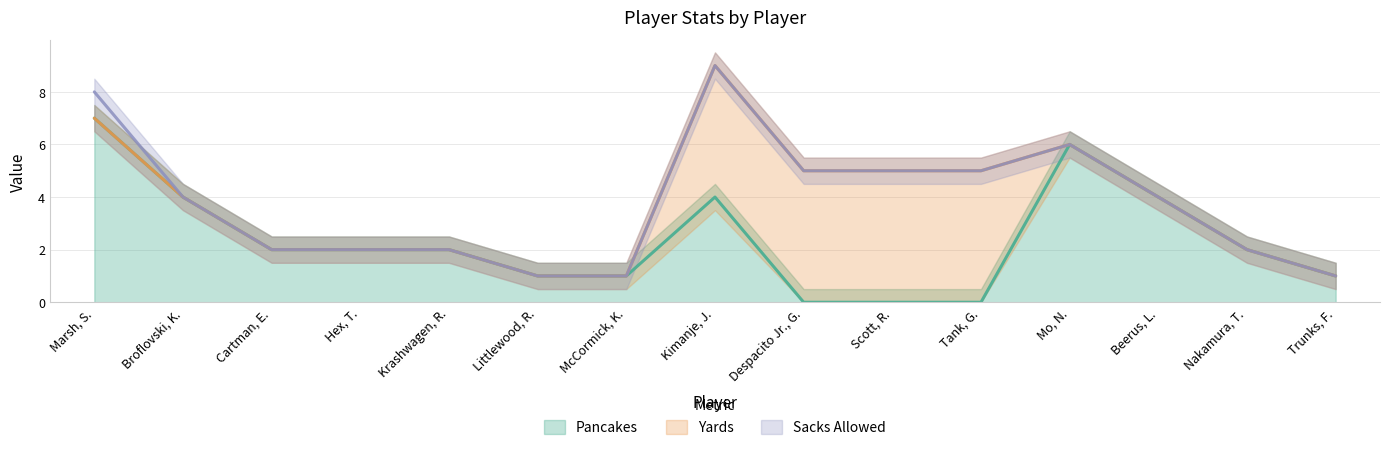

What is the label of the 3rd point from the right?

Beerus, L.